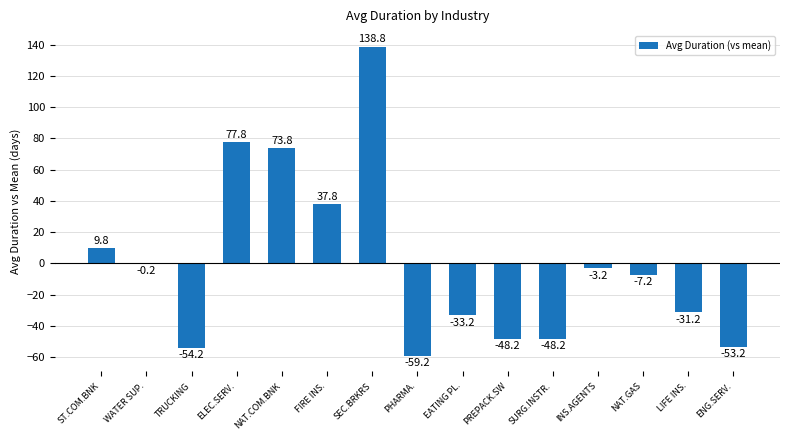

Reading right to left, what are all the values shown in this chart?

ENG.SERV.=-53.2	LIFE INS.=-31.2	NAT.GAS=-7.2	INS.AGENTS=-3.2	SURG.INSTR.=-48.2	PREPACK.SW=-48.2	EATING PL.=-33.2	PHARMA.=-59.2	SEC.BRKRS=138.8	FIRE INS.=37.8	NAT.COM.BNK=73.8	ELEC.SERV.=77.8	TRUCKING=-54.2	WATER SUP.=-0.2	ST.COM.BNK=9.8